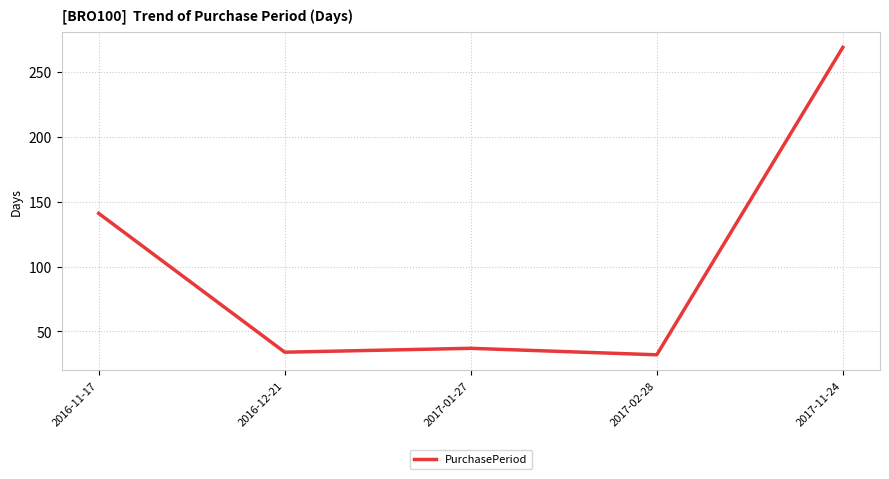

Reading left to right, extract all data points from this chart.

2016-11-17=141	2016-12-21=34	2017-01-27=37	2017-02-28=32	2017-11-24=269